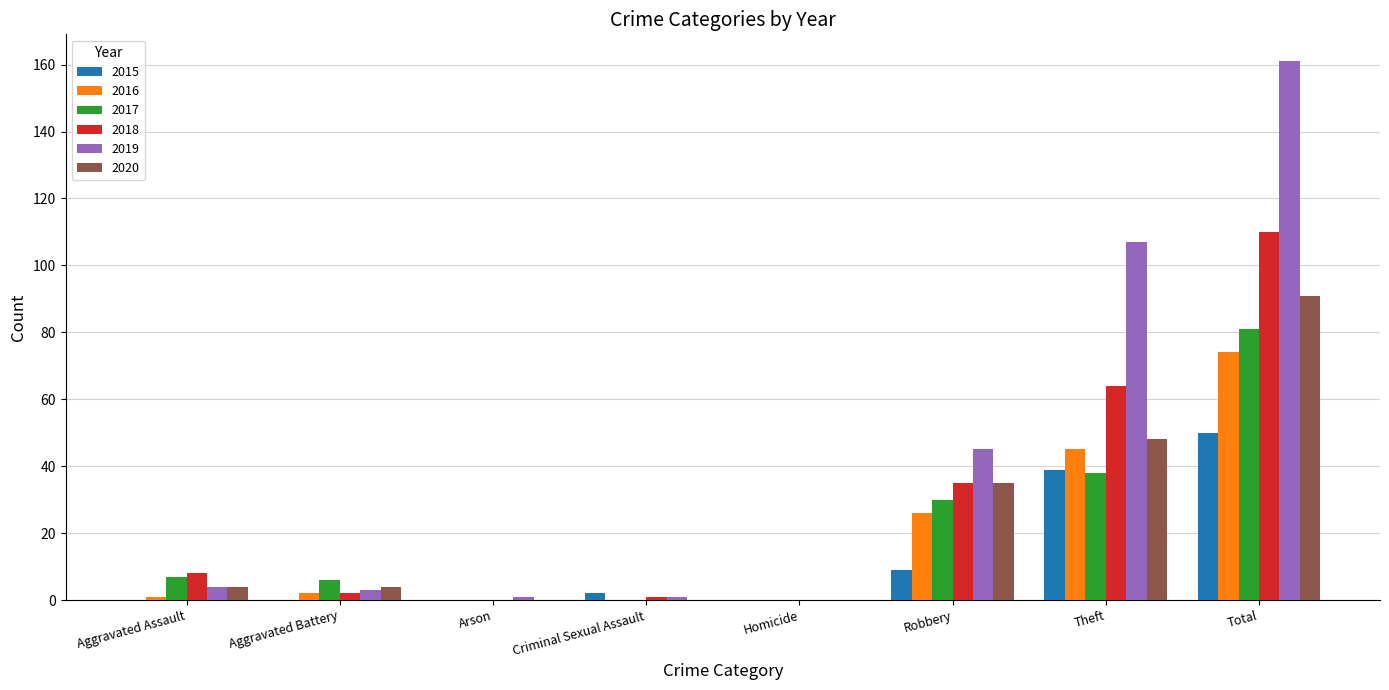

What are all the series names shown in the legend?

2015, 2016, 2017, 2018, 2019, 2020